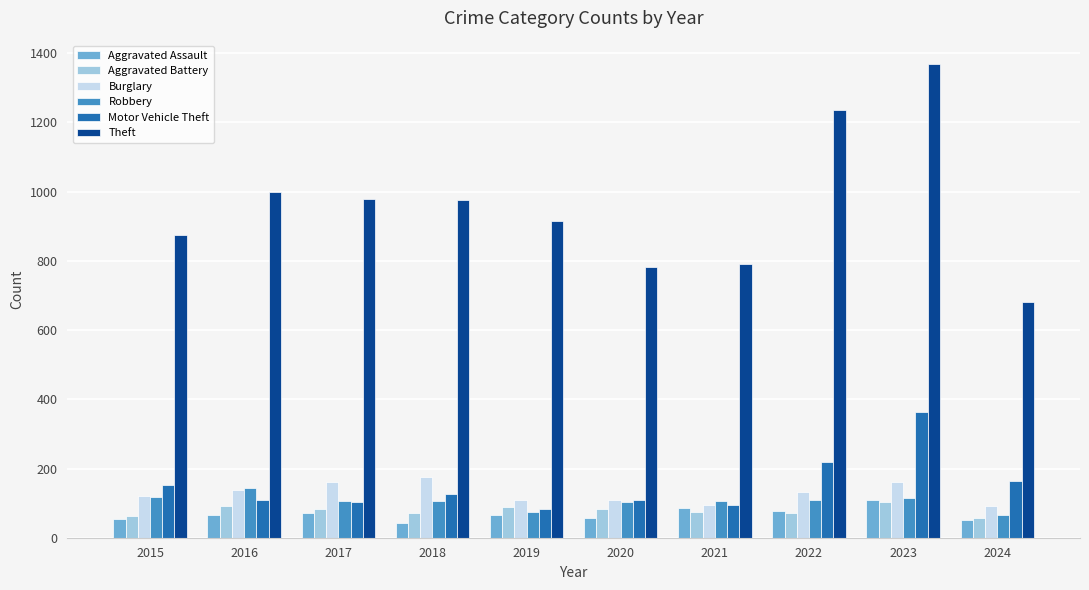

What is the maximum value for Burglary?

176